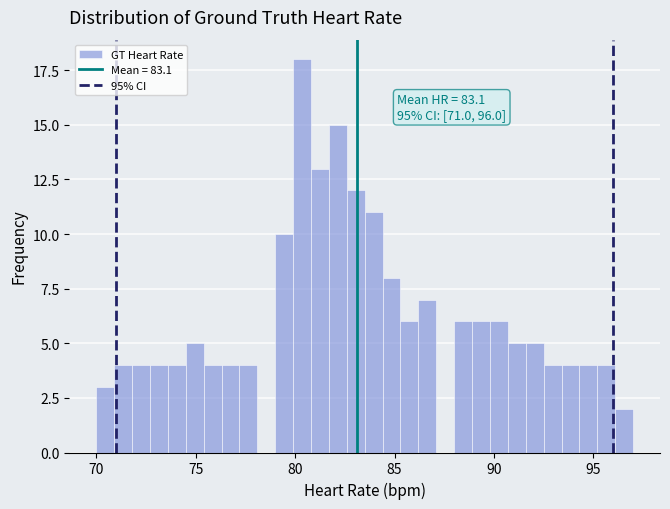

Read against the x-axis, roughly where is the centre of the tallest bar?

80.5